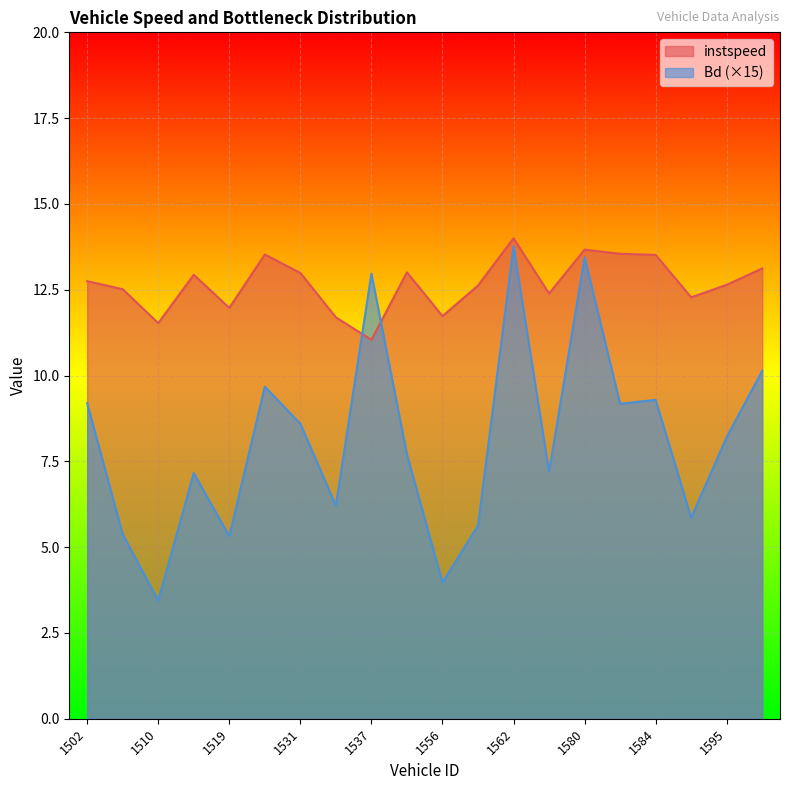

What is the sum of the Bd values at 1531 and 1583?

17.8